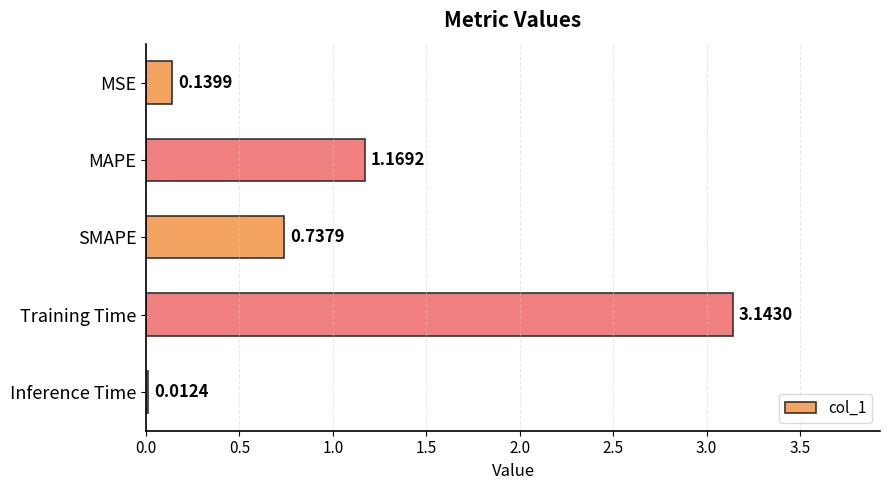

What is the label of the 4th bar from the bottom?

MAPE